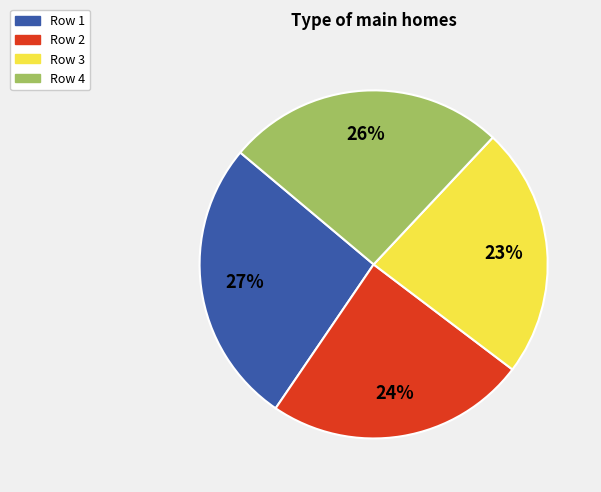

To the nearest percent, what is the average slice percentage?

25%